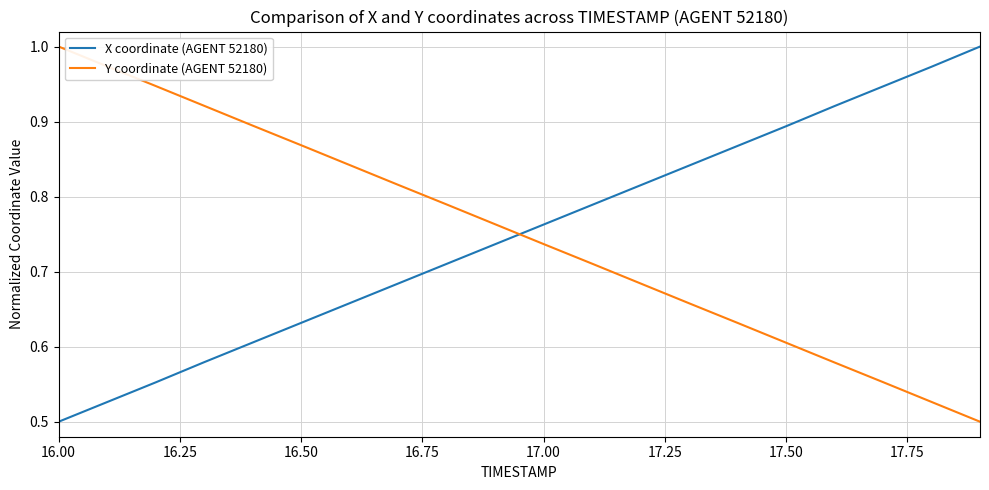

True or false: Y coordinate (AGENT 52180) and X coordinate (AGENT 52180) intersect in this chart.

True